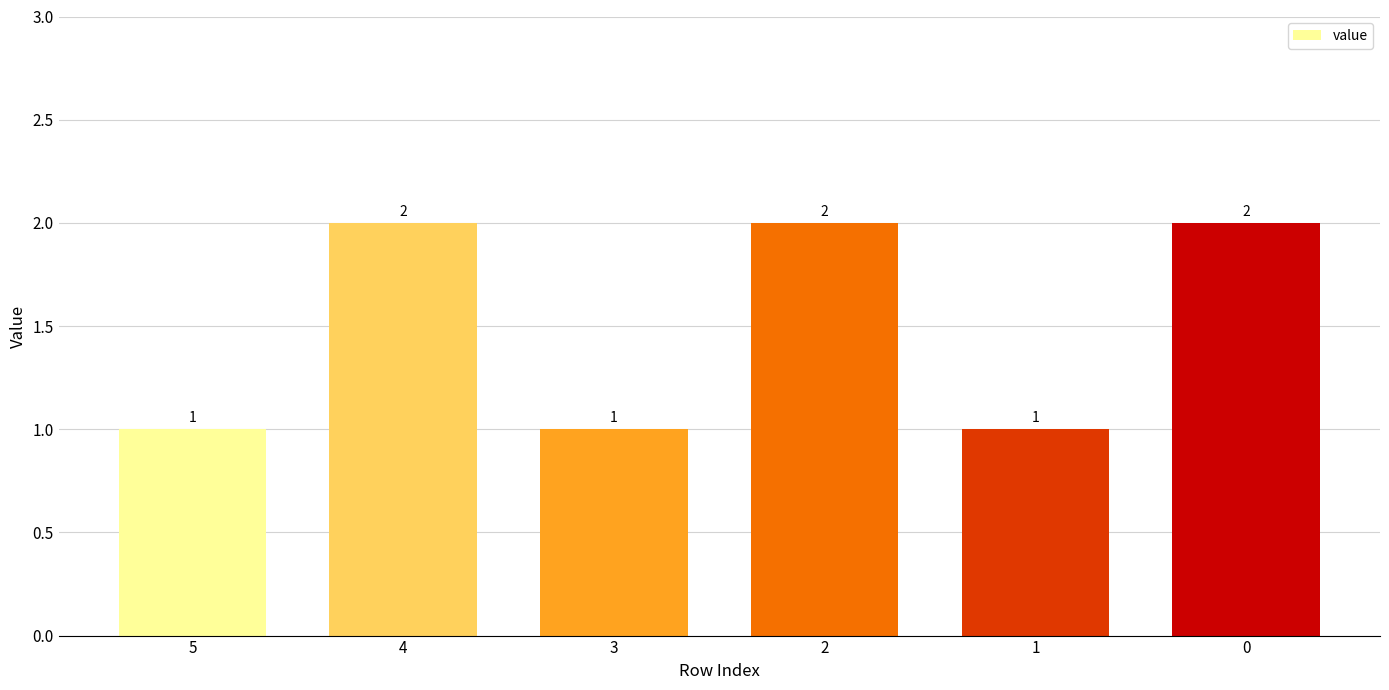

What is the sum of the values at 2 and 4?

4